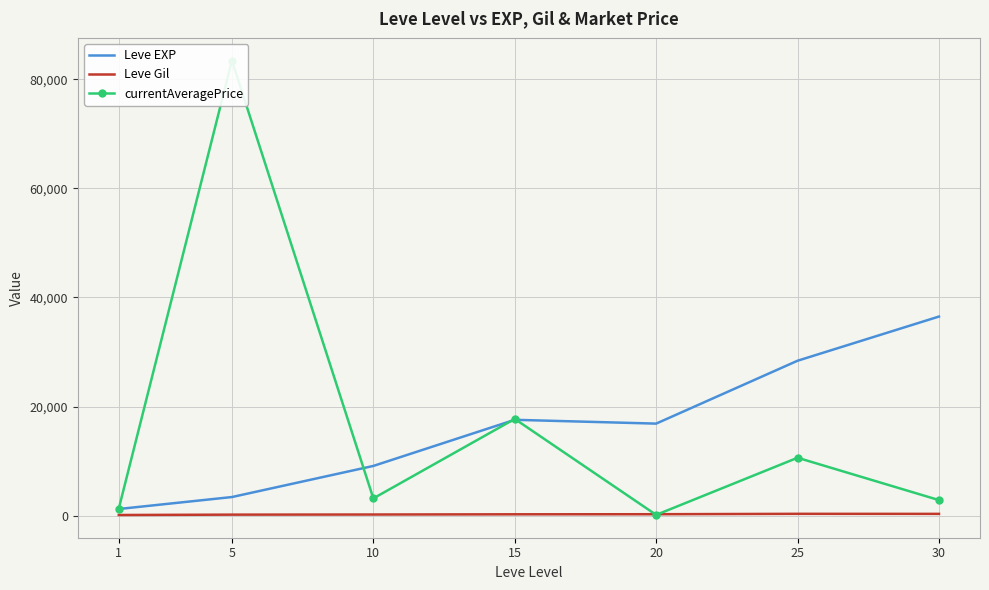

Is the value of Leve Gil at 15 greater than the value of currentAveragePrice at 15?

No